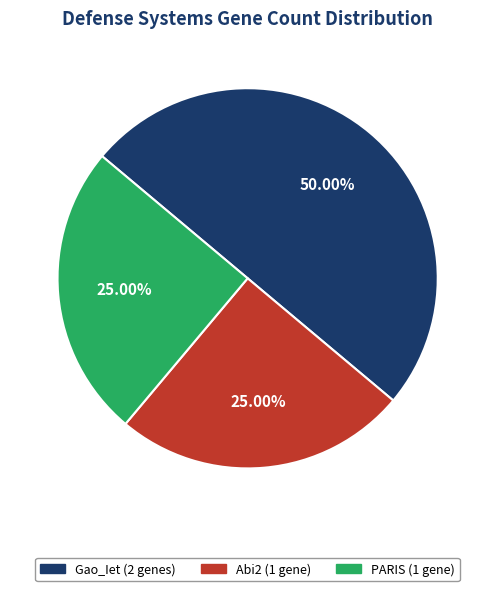

Which slice is the largest?

Gao_Iet